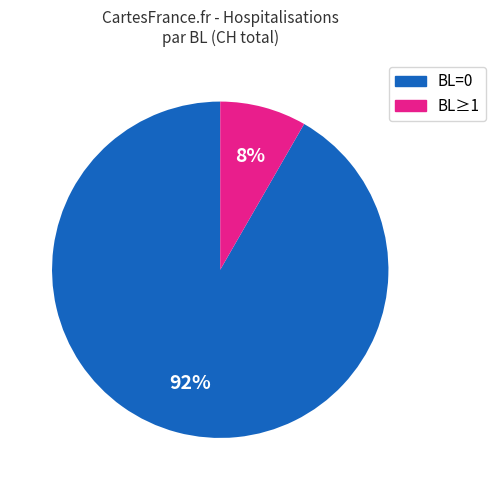

Count the number of slices in the pie.

2